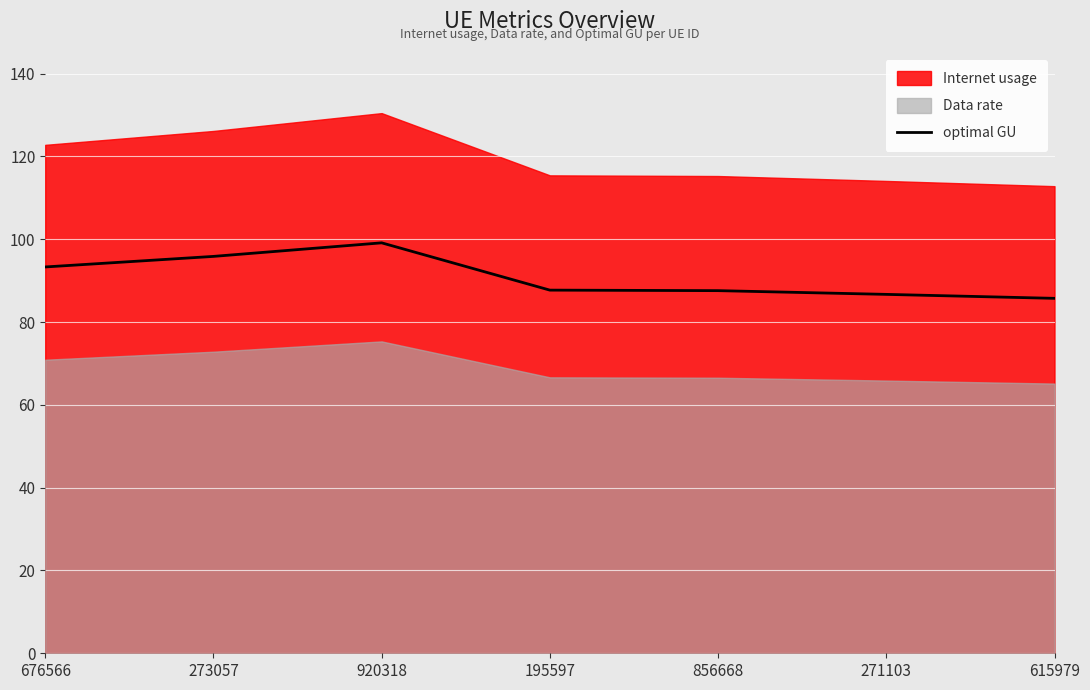

The optimal GU series shows 87.7 at 195597. True or false?

True